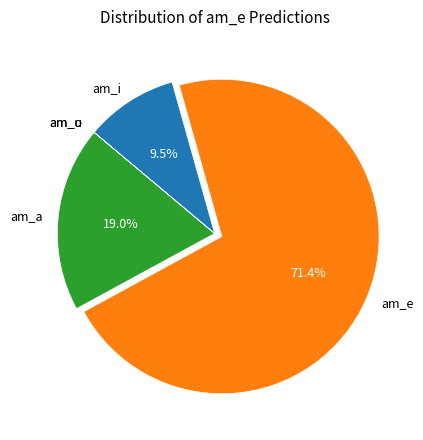

Combined, what portion of the pie is am_a and am_e?

90.5%